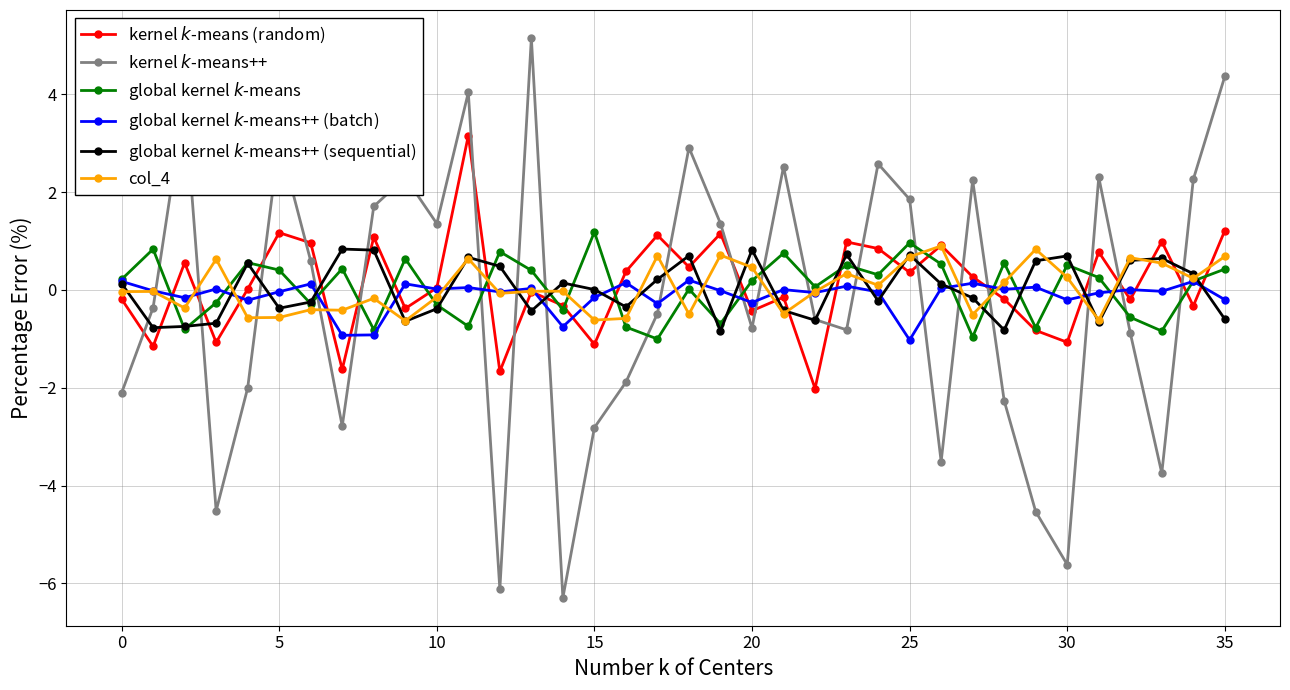

True or false: global kernel $k$-means has more than 0 interior local peaks.

True